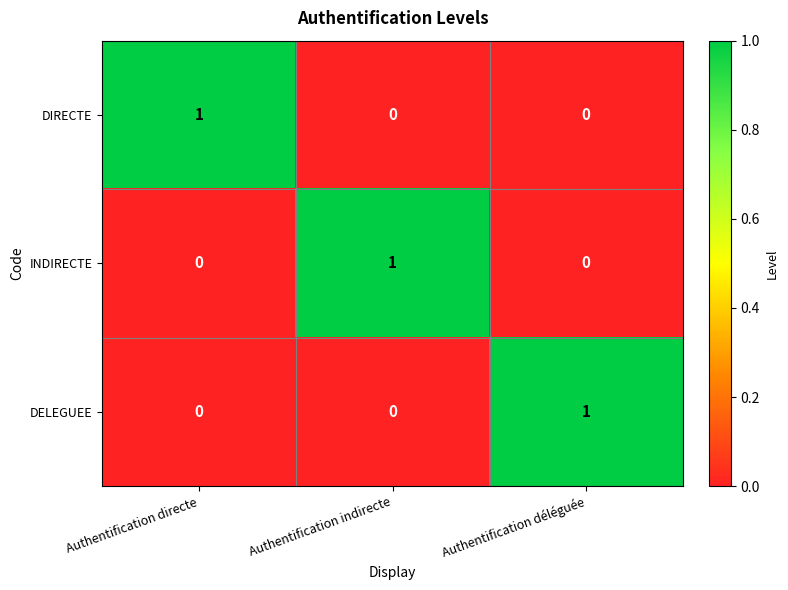

Which category has the highest value in the DIRECTE series?

Authentification directe